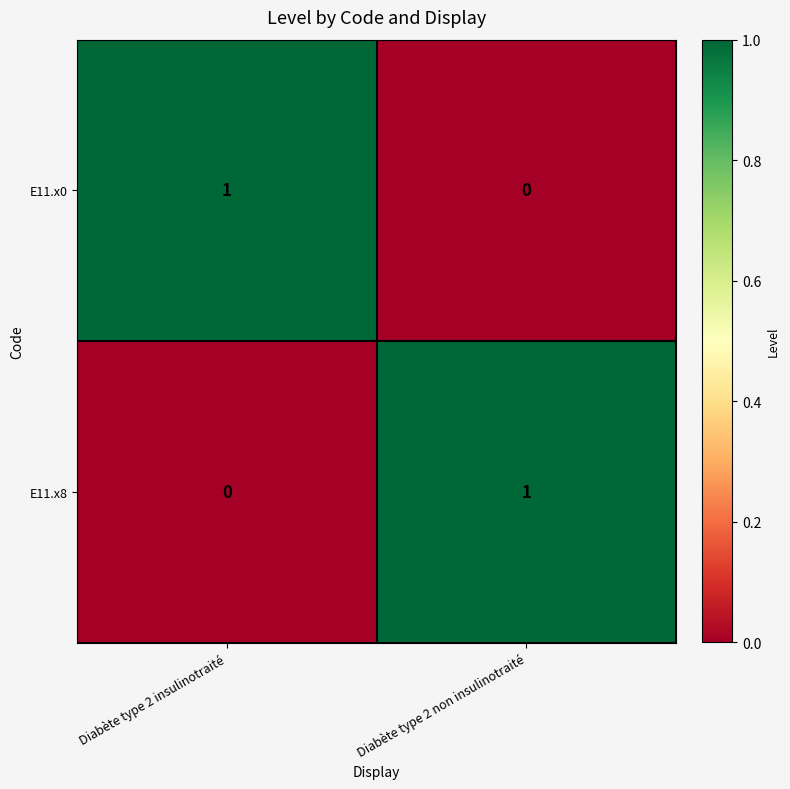

Reading right to left, transcribe all the data shown in this chart.

E11.x0: 0	1
E11.x8: 1	0